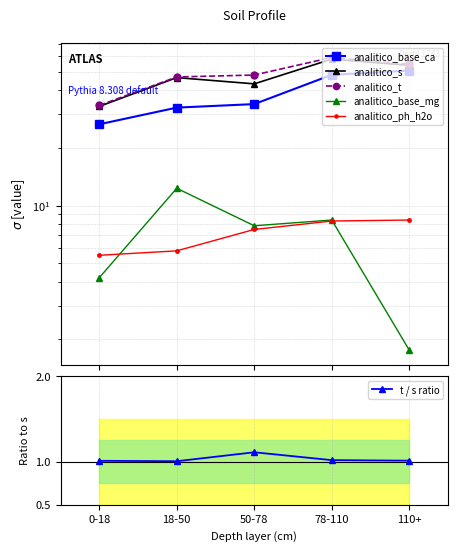

What is the sum of the analitico_ph_h2o values at 18-50 and 110+?

14.2